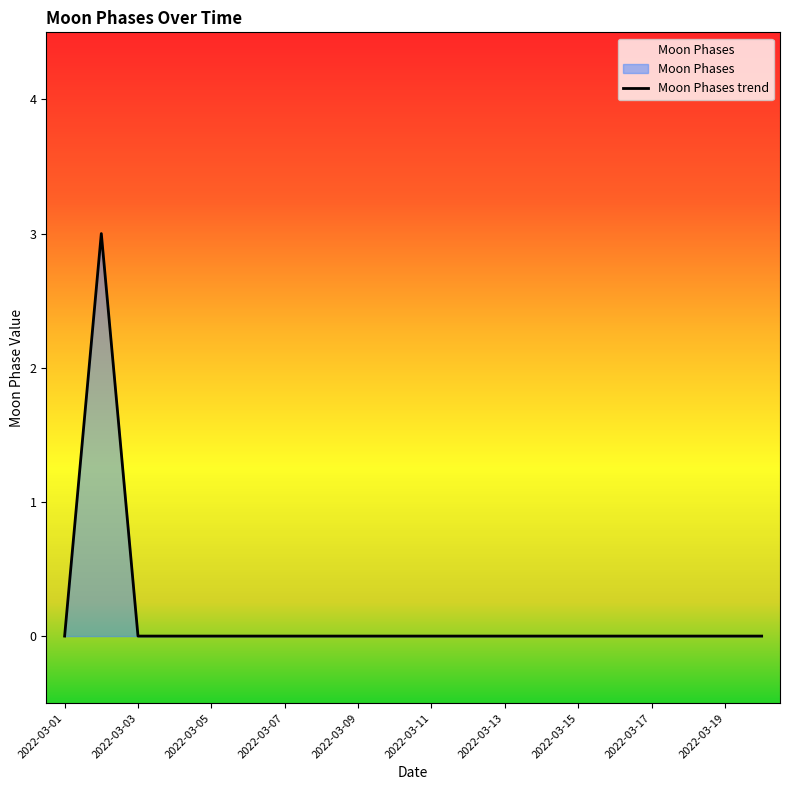

Which has a higher value, 2022-03-13 or 2022-03-14?

2022-03-13